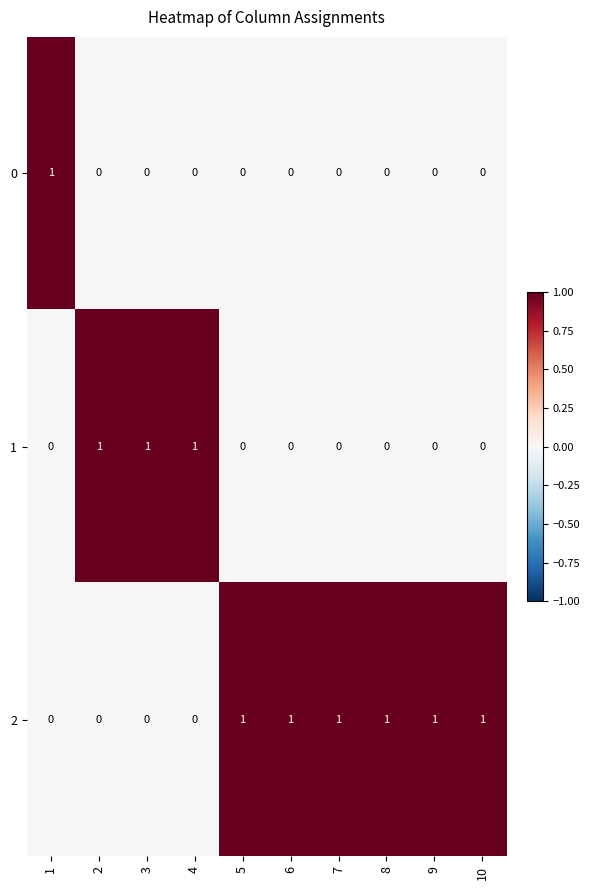

At how many categories does at least one series exceed 0?

10